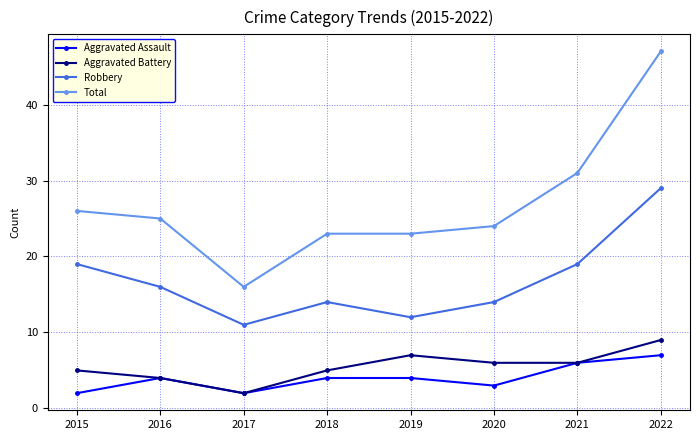

Is this an area chart (filled region under the line)?

No